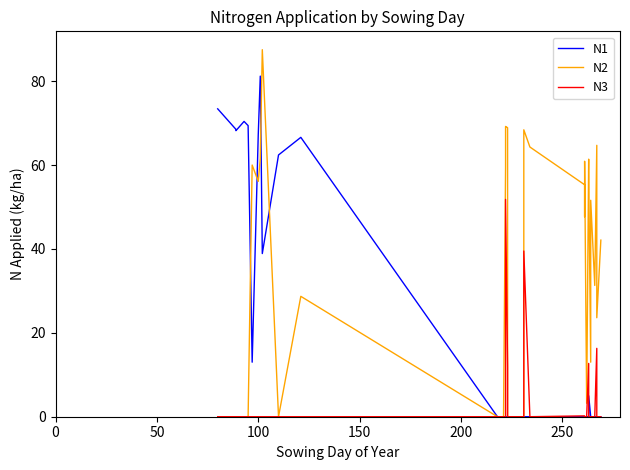

What are all the series names shown in the legend?

N1, N2, N3